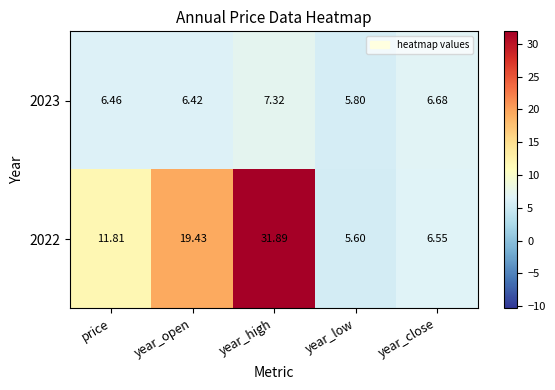

Rank the series at year_low from highest to lowest value.

2023, 2022